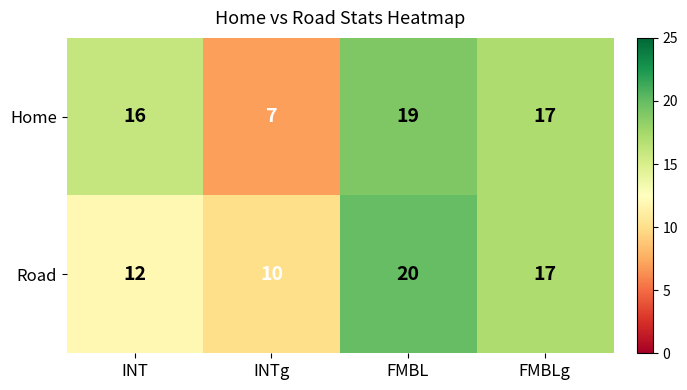

Reading left to right, transcribe all the data shown in this chart.

Home: 16	7	19	17
Road: 12	10	20	17